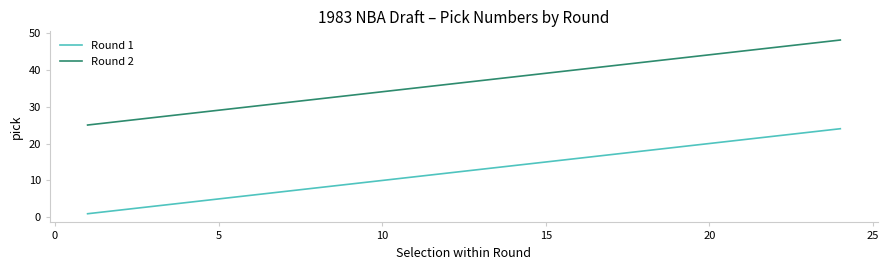

Reading left to right, transcribe all the data shown in this chart.

Round 1: 1	2	3	4	5	6	7	8	9	10	11	12	13	14	15	16	17	18	19	20	21	22	23	24
Round 2: 25	26	27	28	29	30	31	32	33	34	35	36	37	38	39	40	41	42	43	44	45	46	47	48